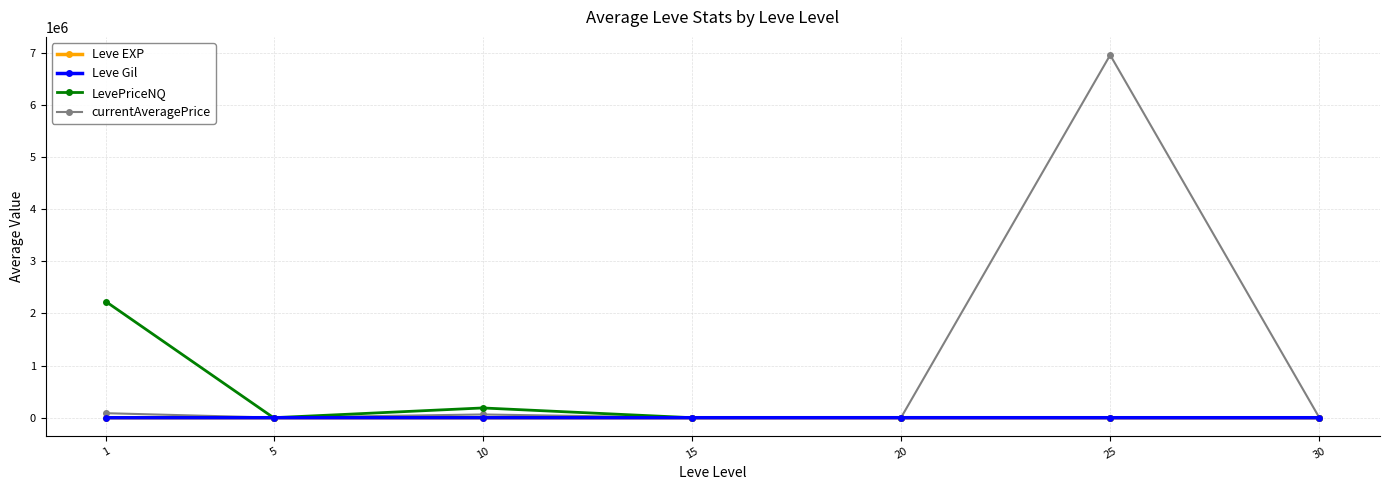

Which series has the largest total across all categories?

currentAveragePrice